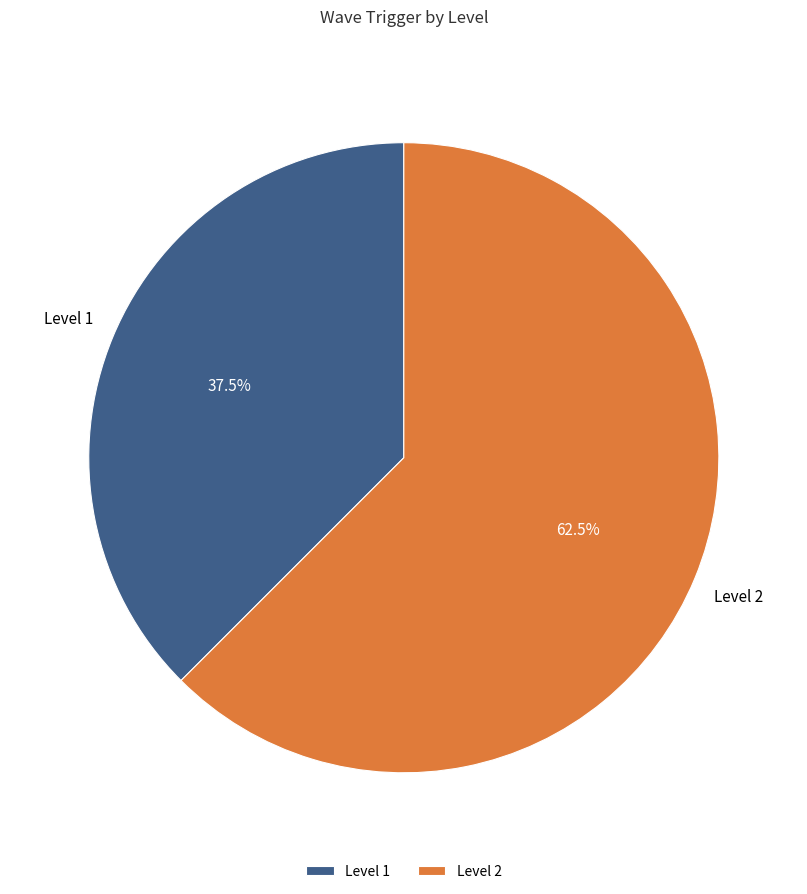

How much of the chart is everything except Level 2?

37.5%